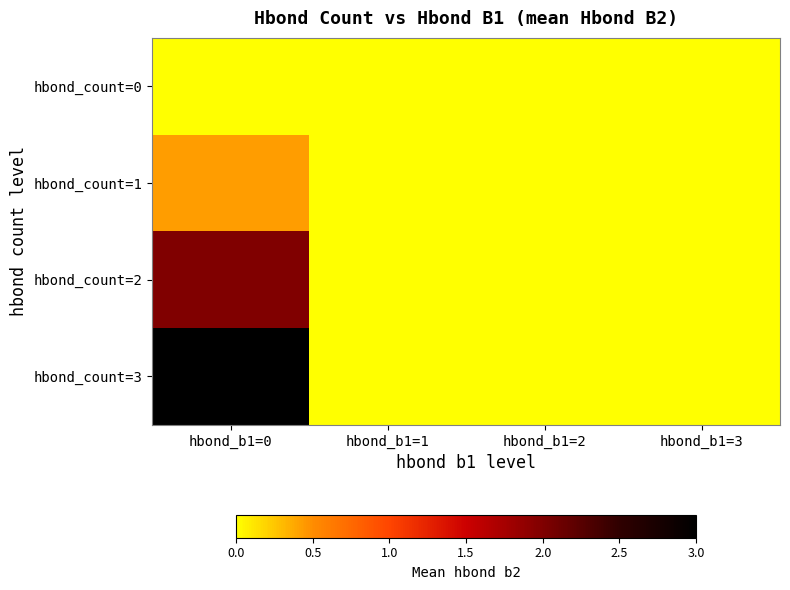

Which series has the largest range (max minus min)?

hbond_count=3